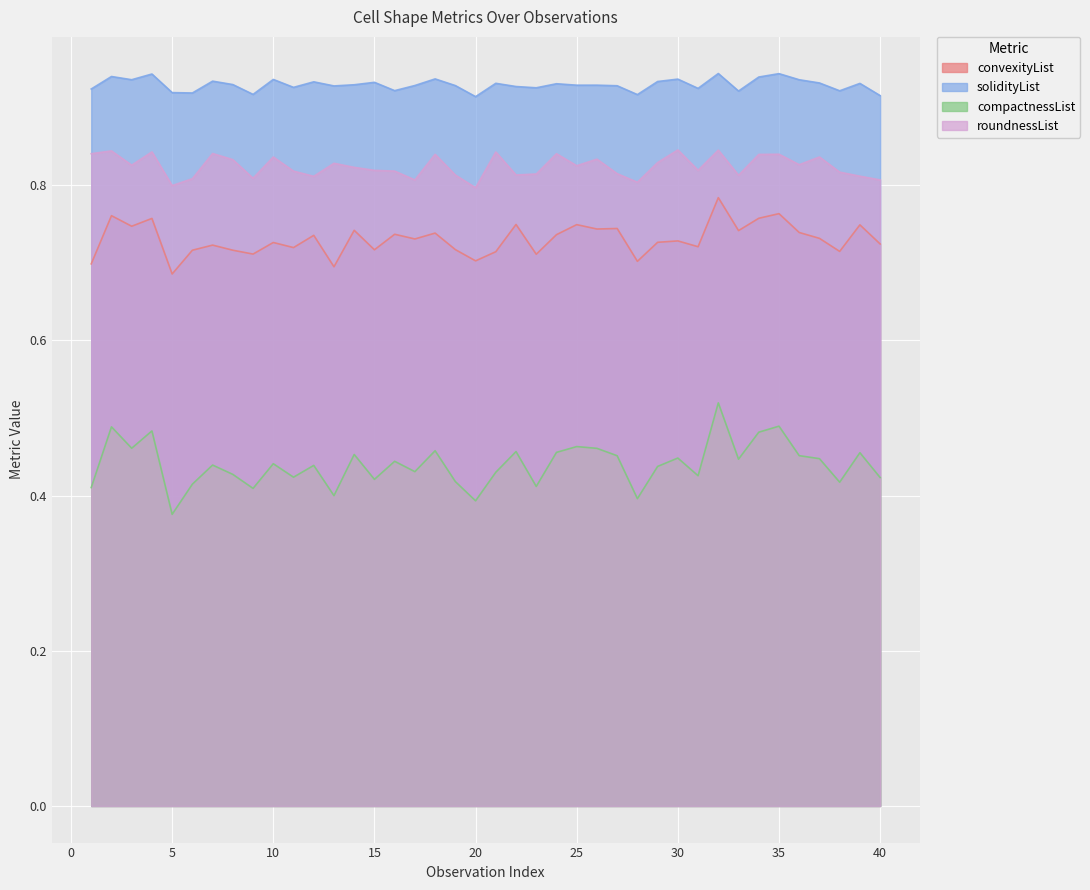

Rank the series by their average value, from highest to lowest.

solidityList, roundnessList, convexityList, compactnessList